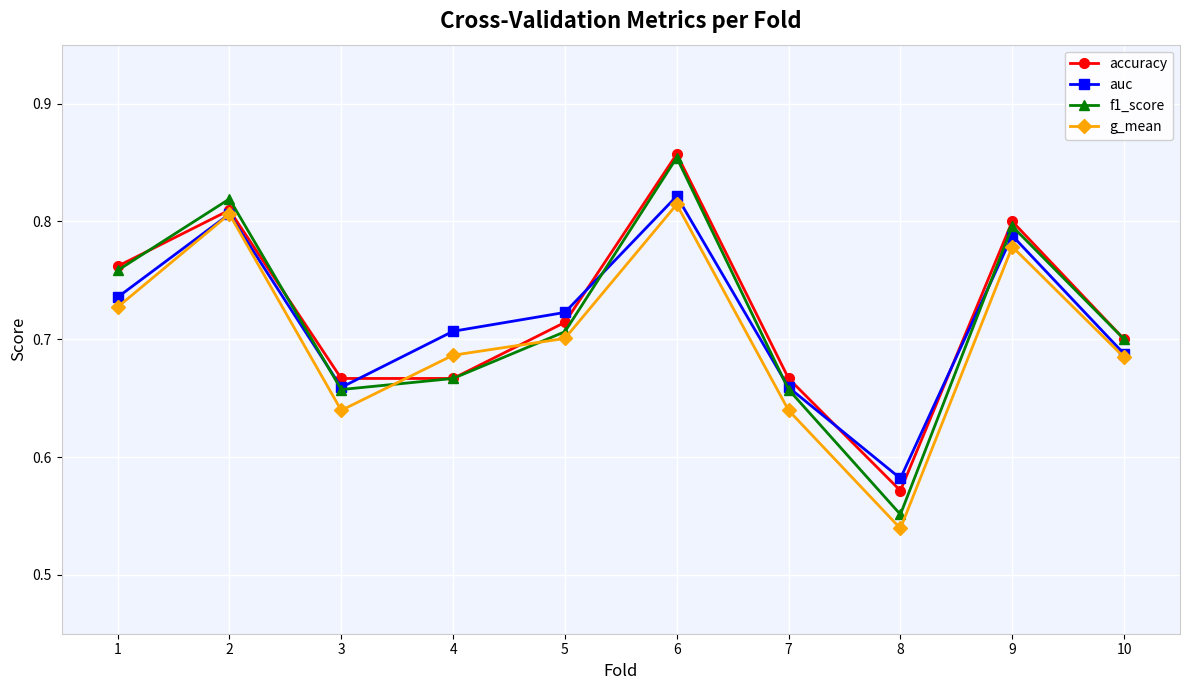

Which series changed the most between 5 and 9?

f1_score